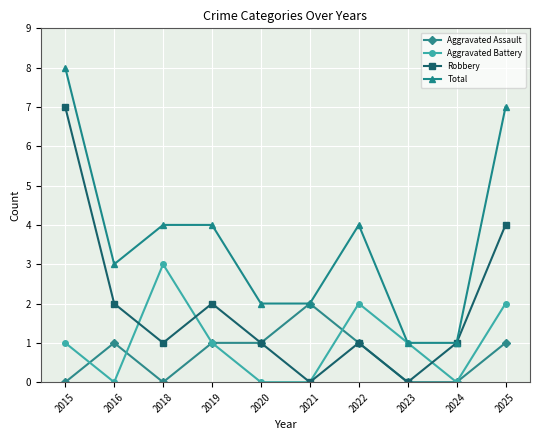

The value of Aggravated Battery at 2015 is 0. True or false?

False